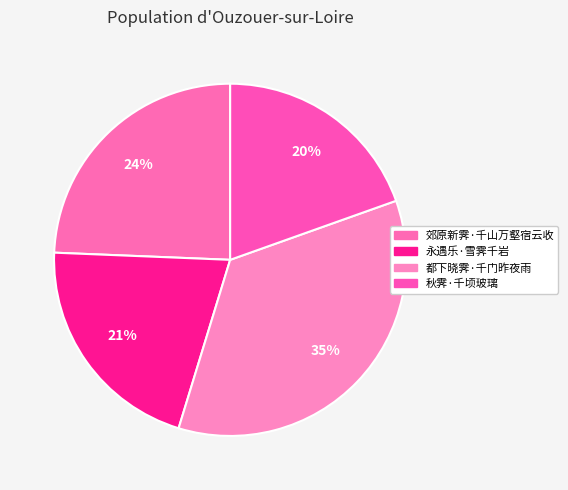

How many slices are in this pie chart?

4